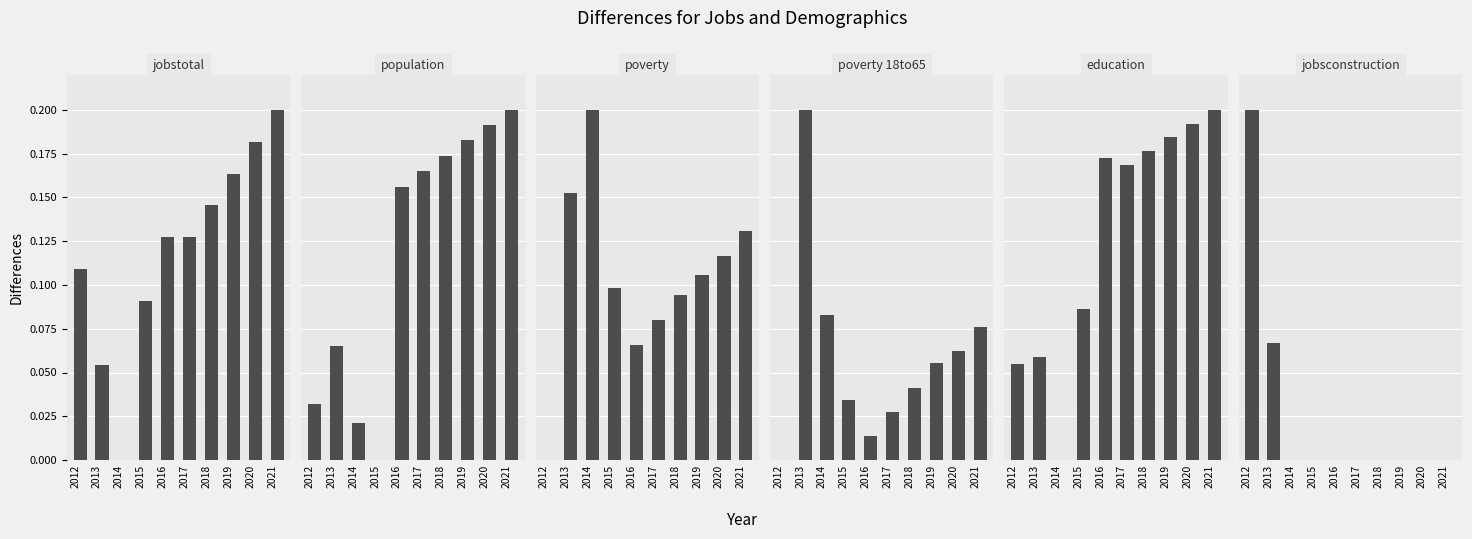

What are all the series names shown in the legend?

JobsTotal, Population, Poverty, Poverty_18to65, Education, JobsConstruction